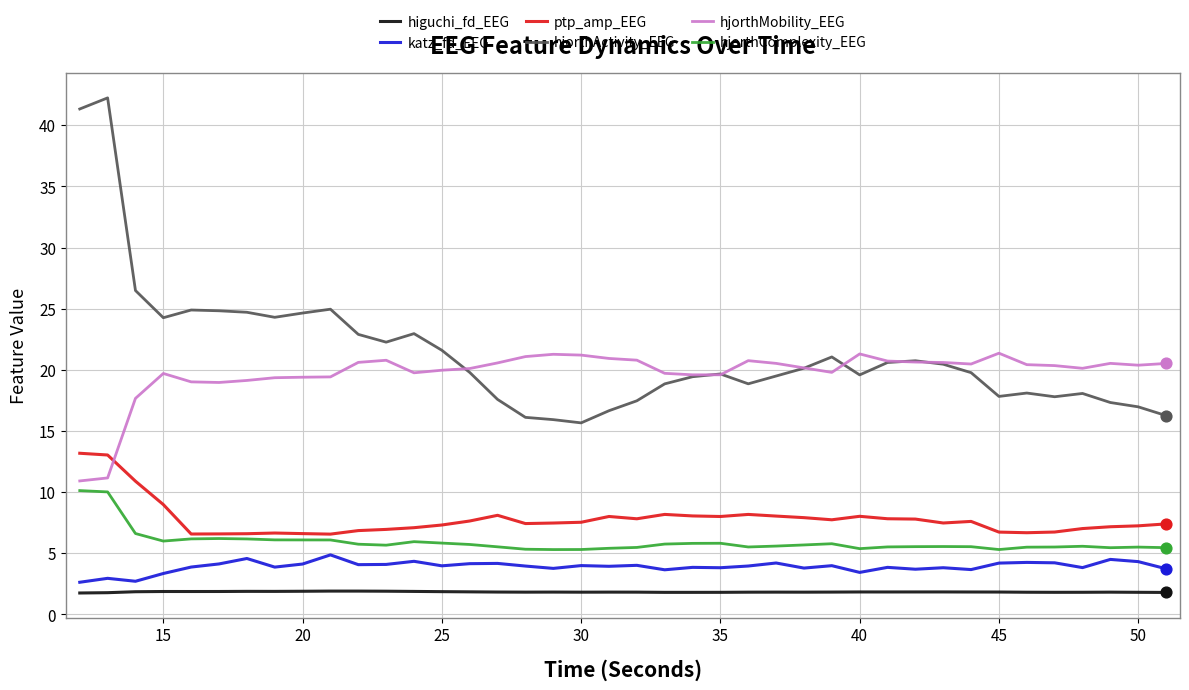

Rank the series by their maximum value, from lowest to highest.

higuchi_fd_EEG, katz_fd_EEG, hjorthComplexity_EEG, ptp_amp_EEG, hjorthMobility_EEG, hjorthActivity_EEG